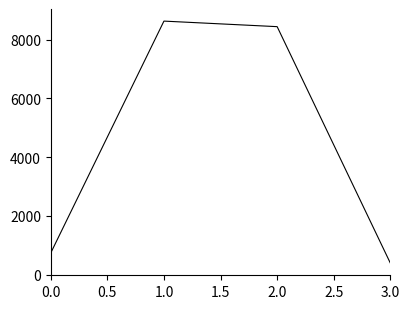

True or false: the data shows 737 at 0.0.

True